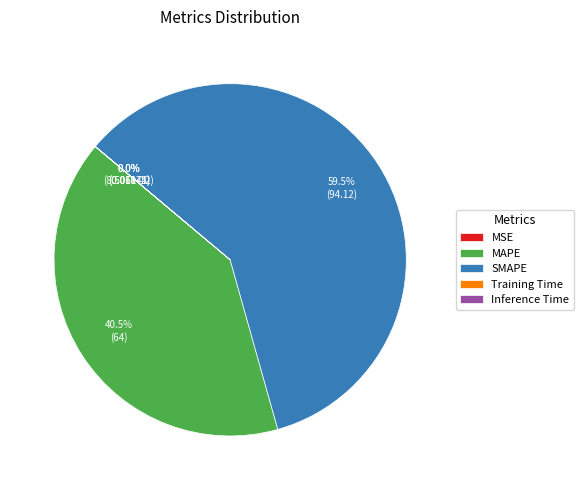

Combined, do SMAPE and Training Time account for over 50%?

Yes